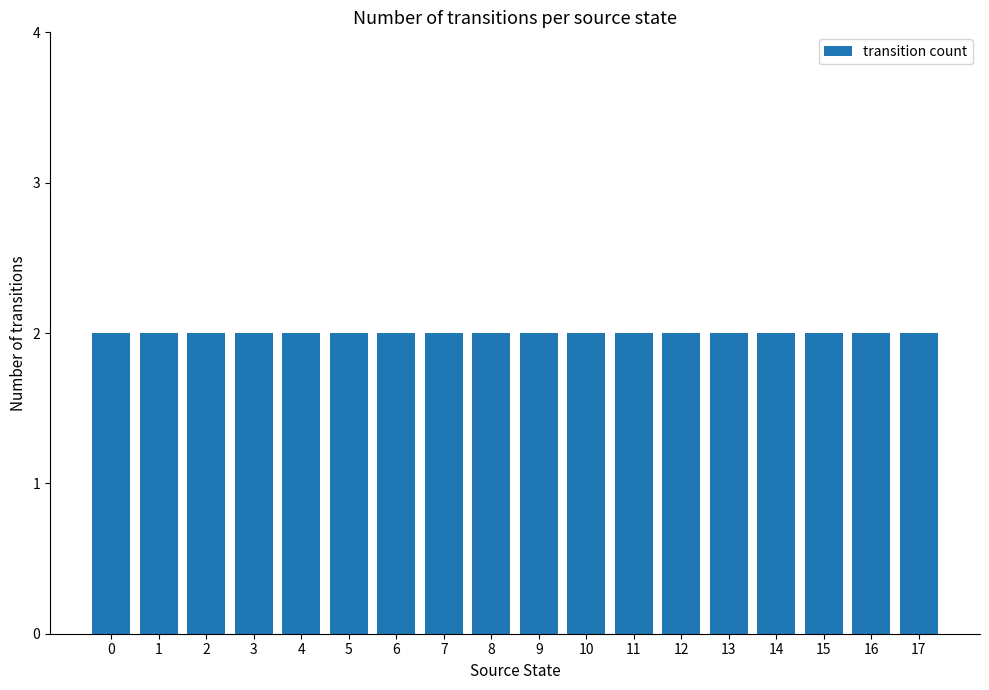

How many distinct data groups are displayed?

1